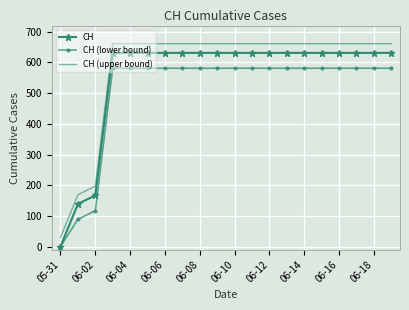

What is the maximum value shown in the chart?

661